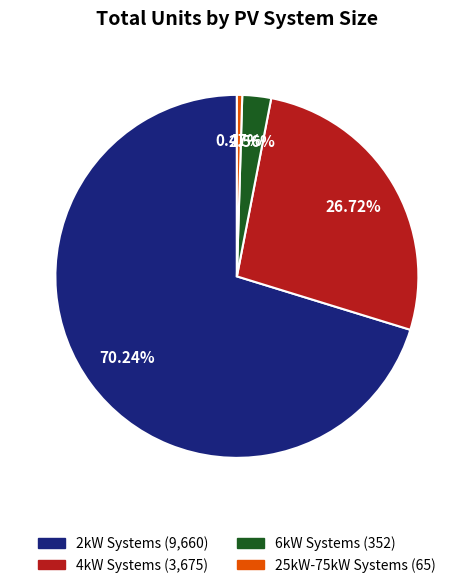

Is there a majority slice in this chart?

Yes